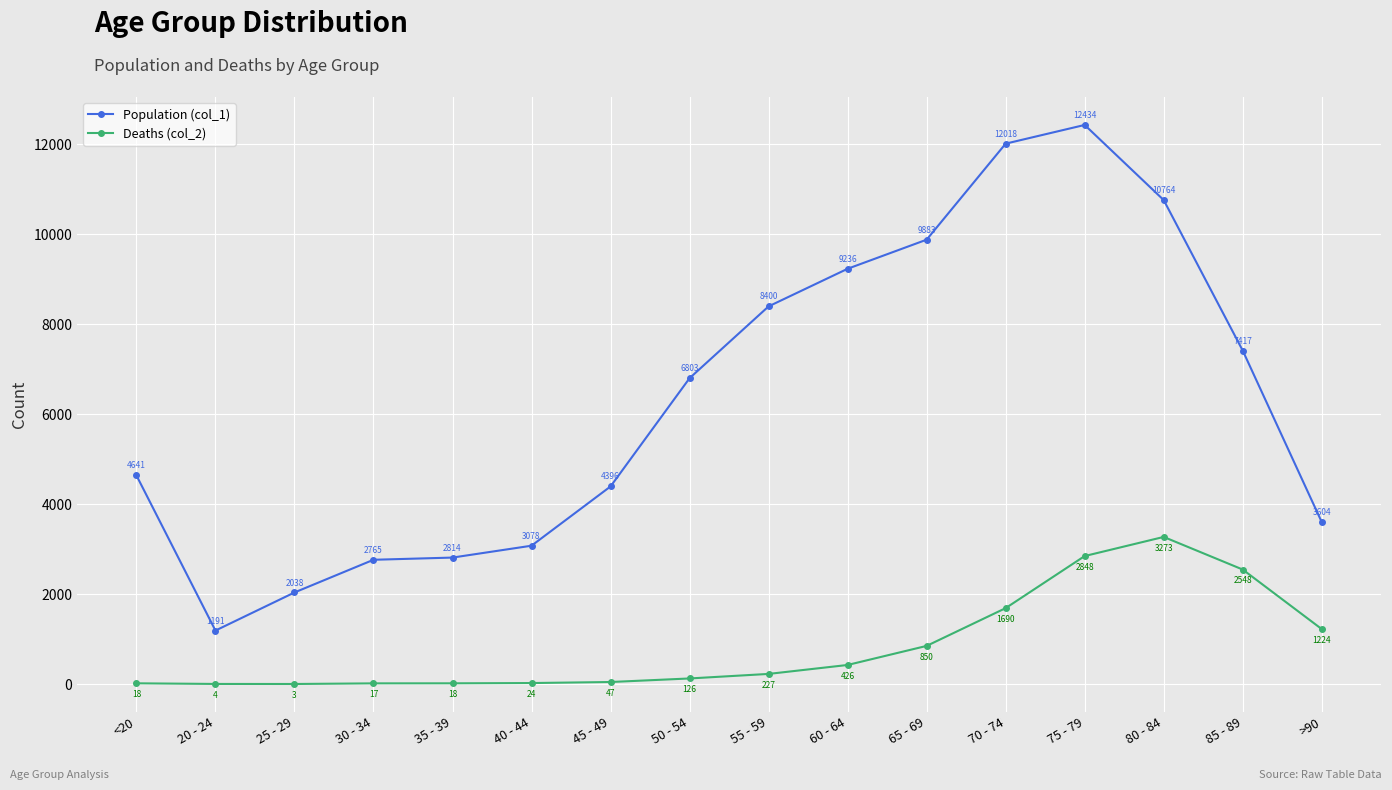

Which category has the highest value in the Deaths (col_2) series?

80 - 84